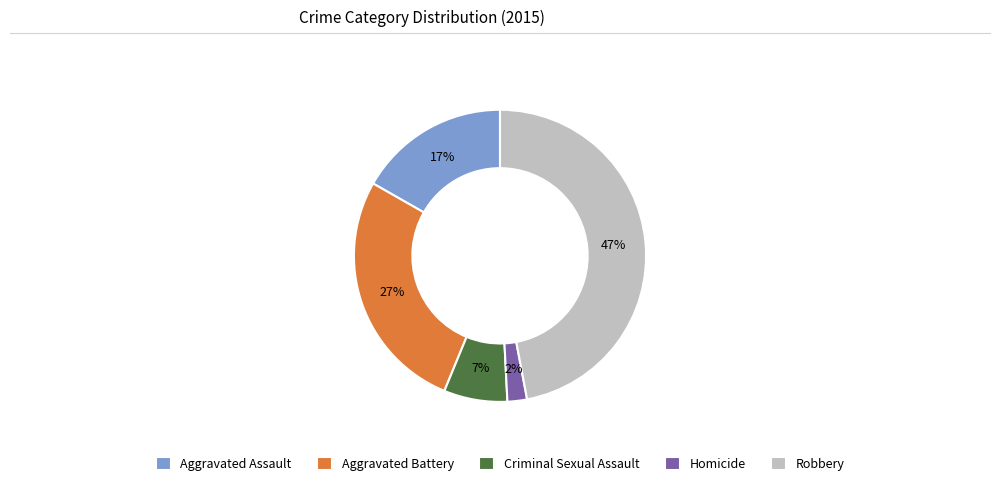

Is it true that Criminal Sexual Assault is 16% of the pie?

False